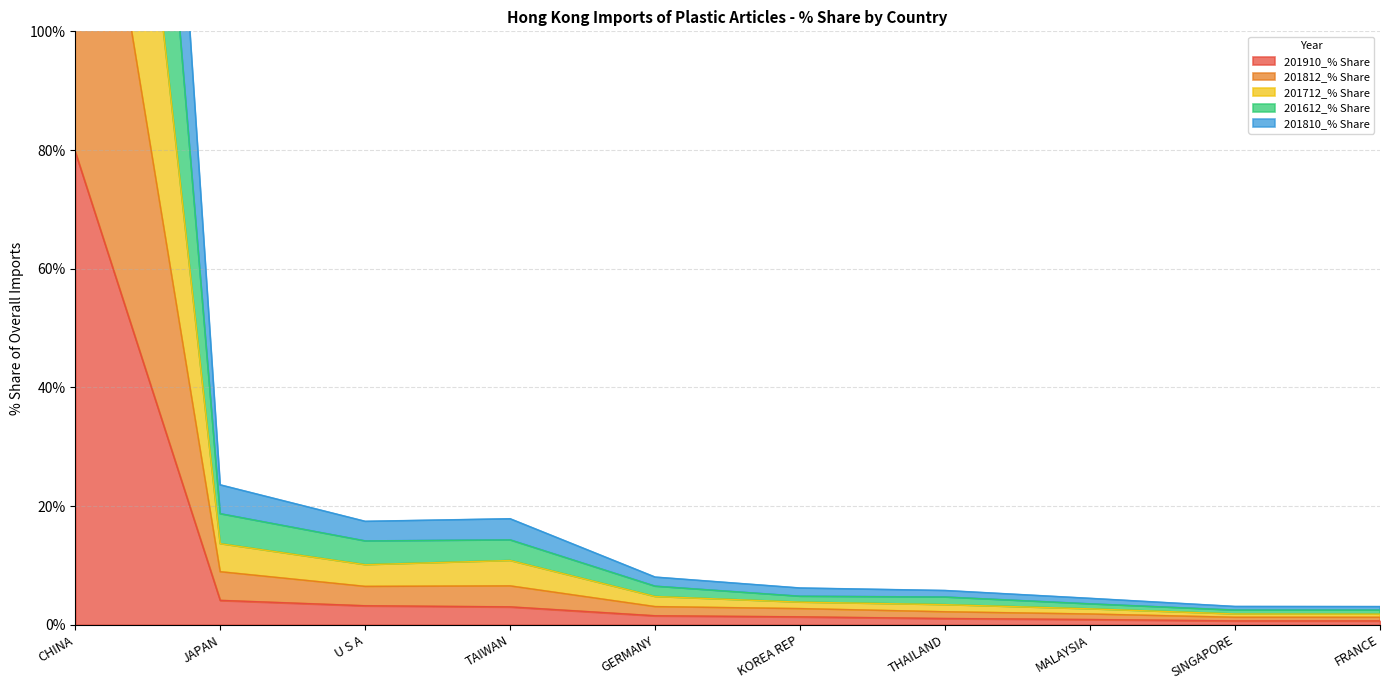

True or false: 201612_% Share and 201810_% Share intersect in this chart.

False